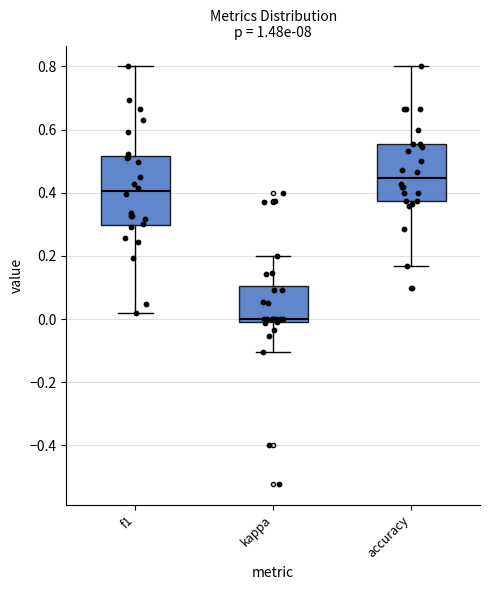

Reading left to right, read every box against the y-axis: the position of its median line, the range the box covers, and the ends of its whiskers. The values are not printed on the chart, so give them approximately, as read against the axis.

f1: median 0.40, box 0.30 to 0.52, whiskers 0.02 to 0.80
kappa: median 0.00, box -0.02 to 0.10, whiskers -0.10 to 0.20
accuracy: median 0.44, box 0.38 to 0.56, whiskers 0.16 to 0.80